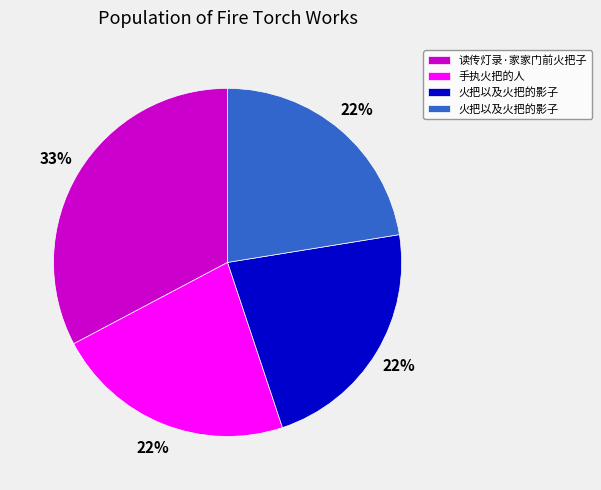

Does any single category account for the majority?

No